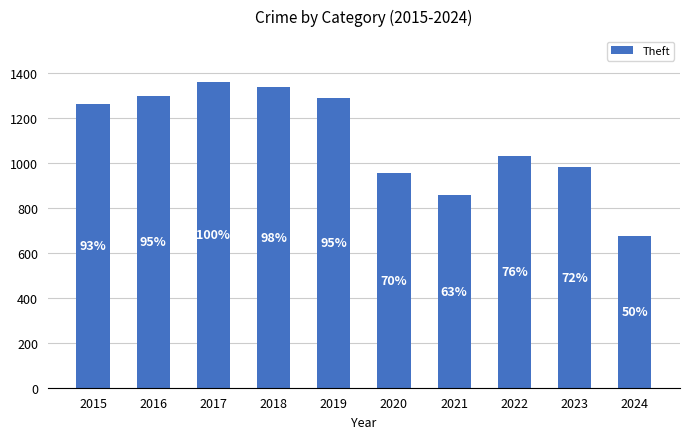

Are the bars horizontal?

No